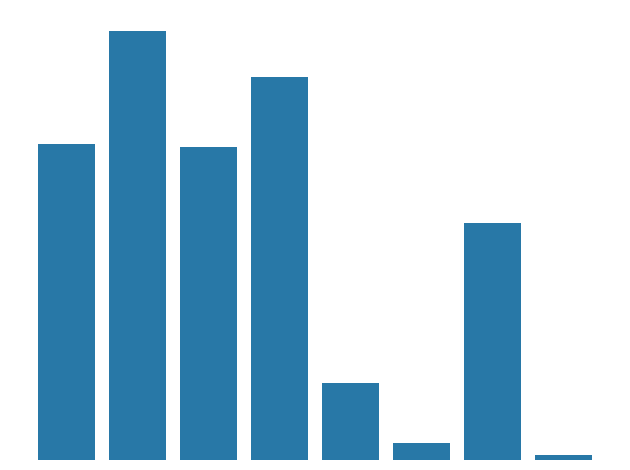

Are the bars horizontal?

No